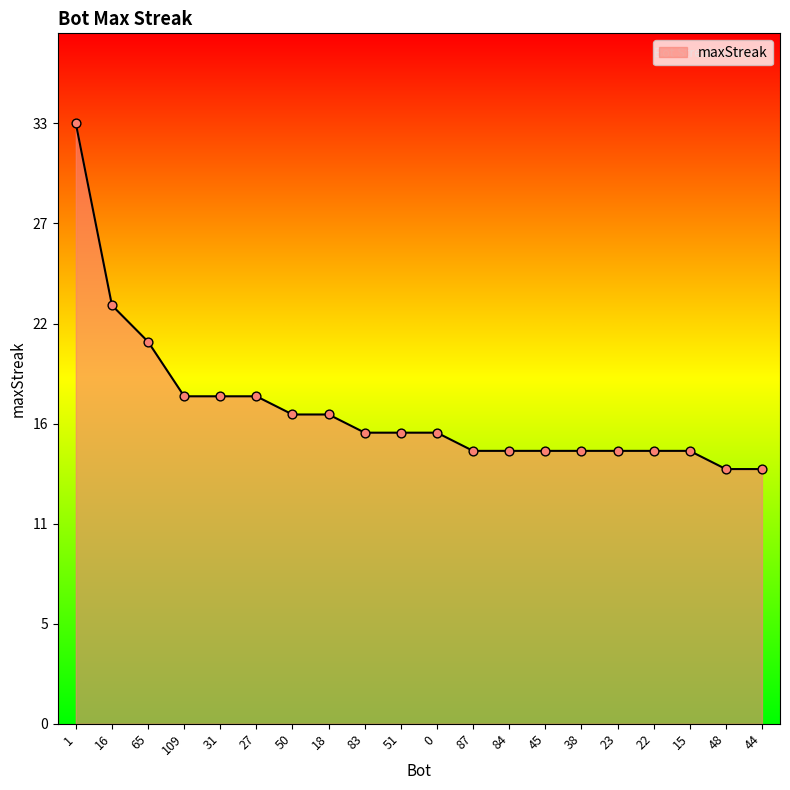

Approximately how many times larger is the value at 44 compared to 1?

0.4